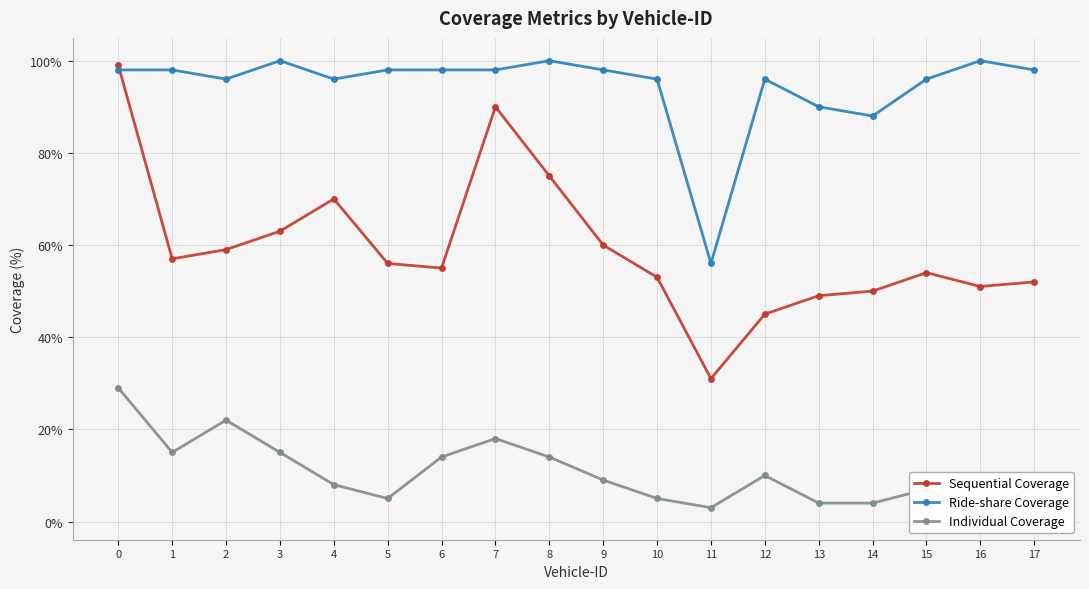

Between 14 and 13, which is larger?

14